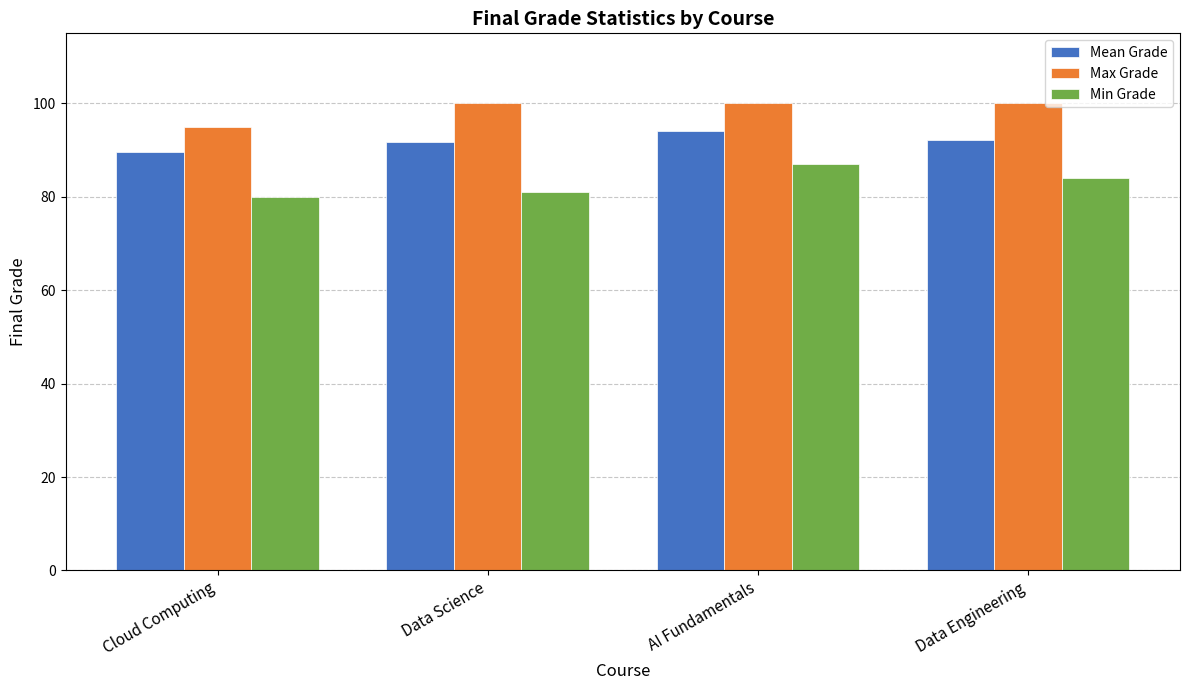

True or false: Max Grade has a value of 100.0 at AI Fundamentals.

True